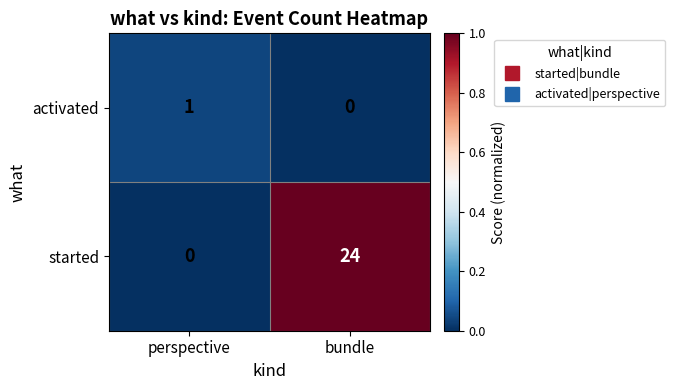

The activated series shows 0 at bundle. True or false?

True